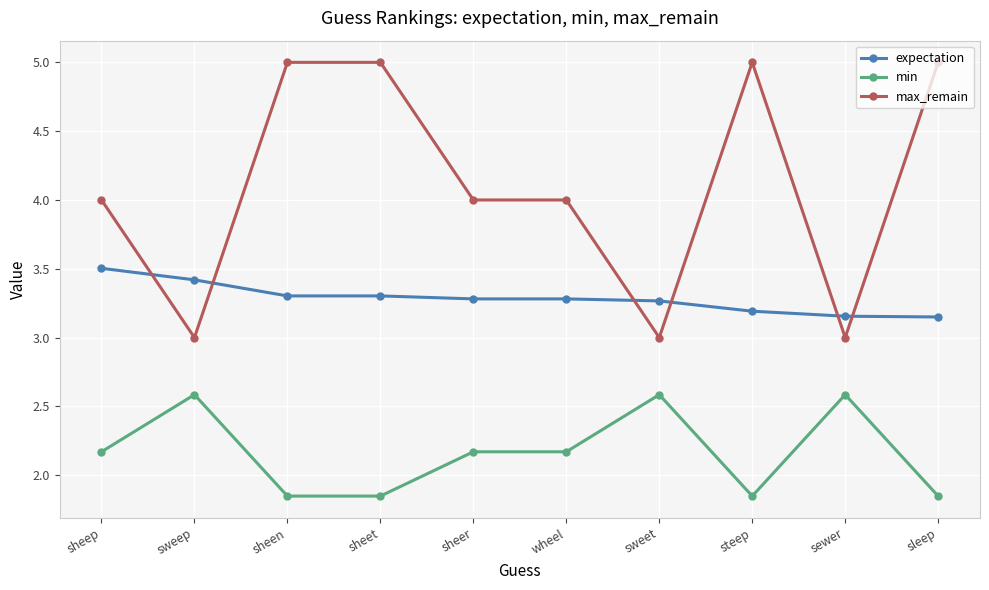

True or false: expectation and min cross at least once.

False